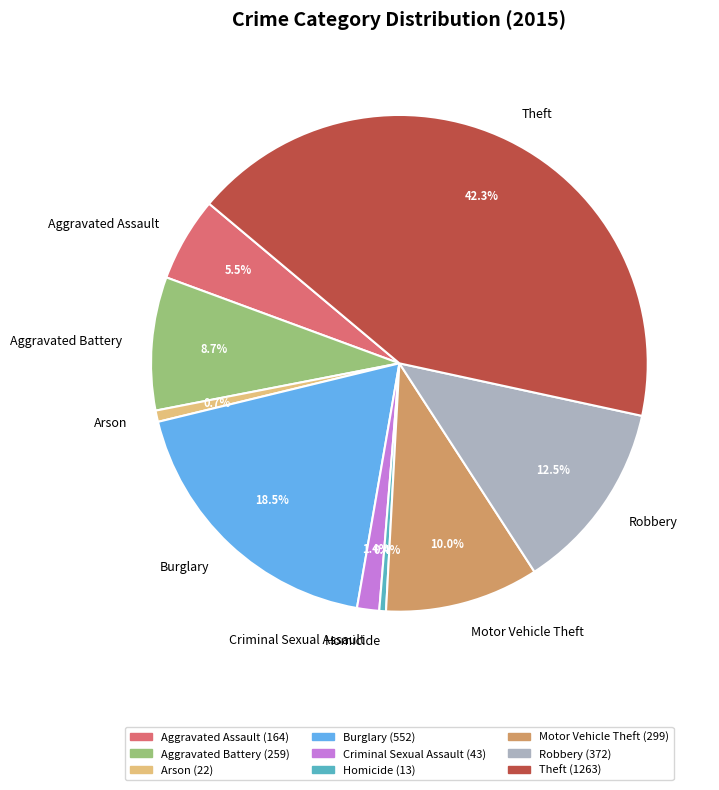

How many slices are in this pie chart?

9